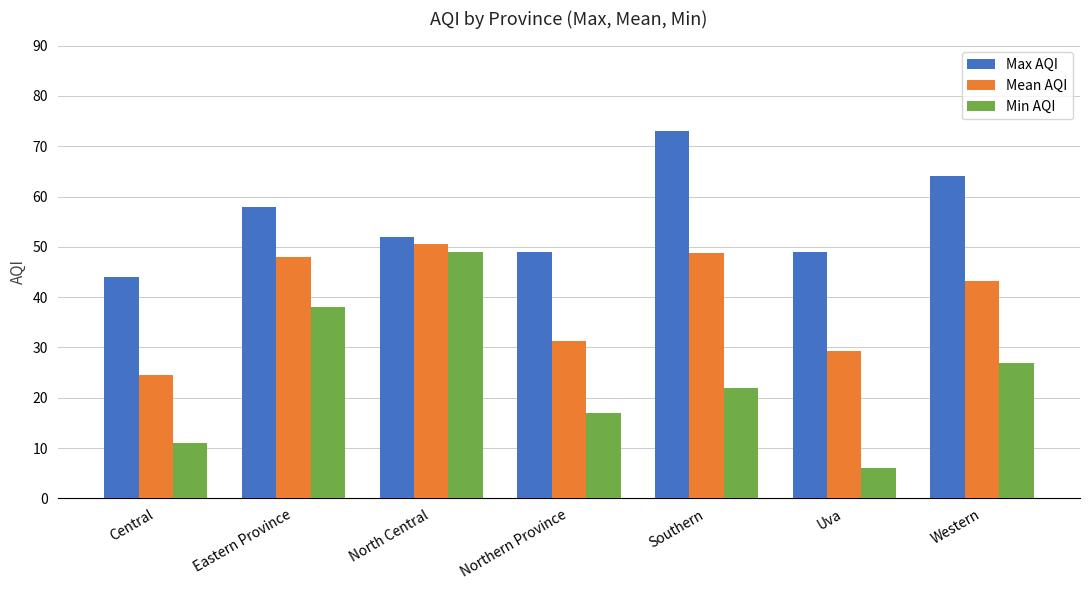

How many Min AQI values are between 11 and 38?

5